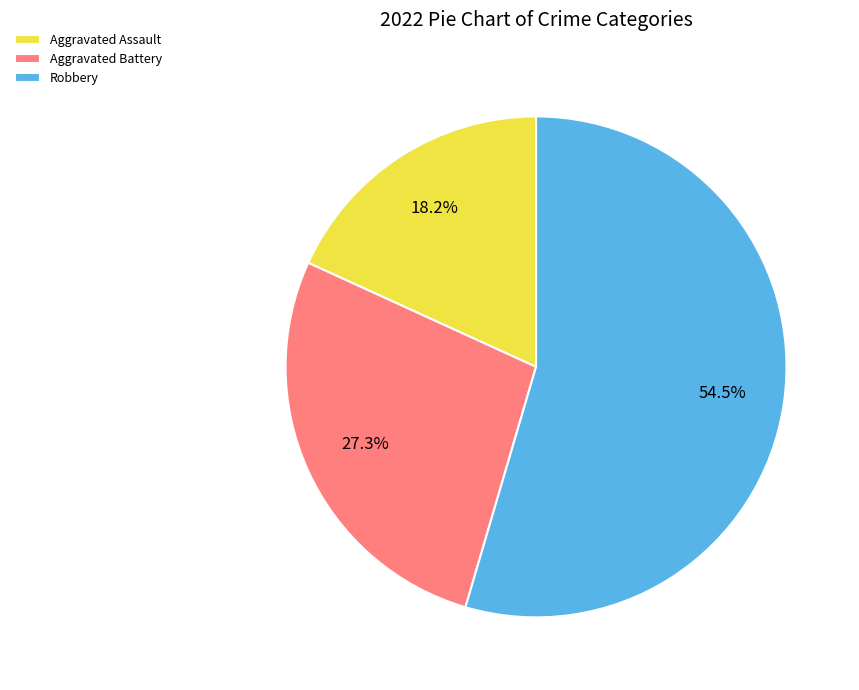

Which slice is the smallest?

Aggravated Assault